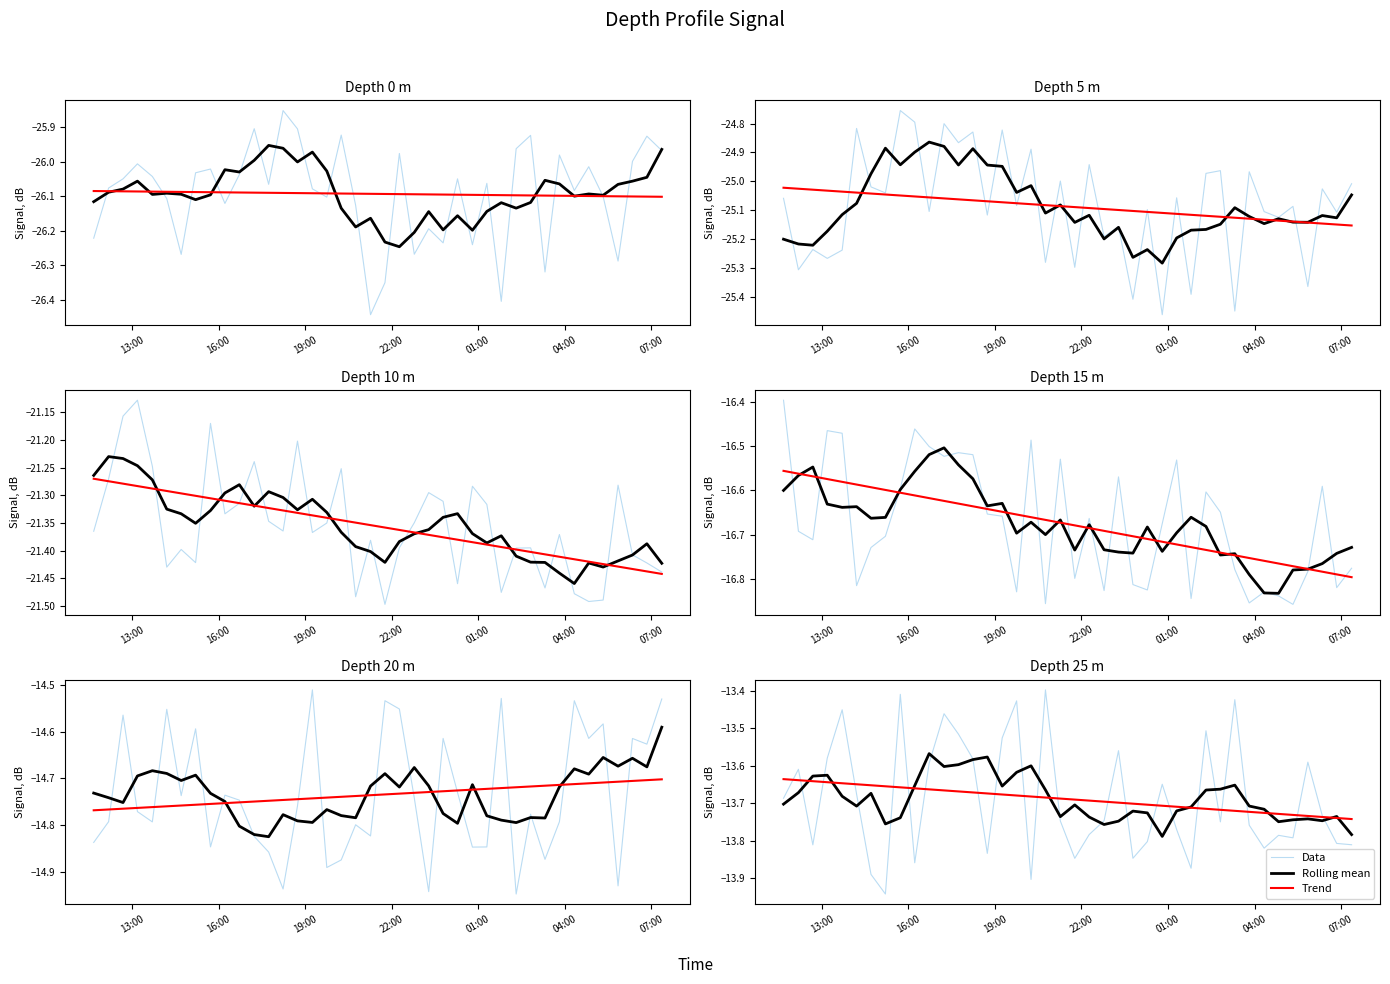

List the series in order of their peak value, highest first.

Data, Rolling mean, Trend